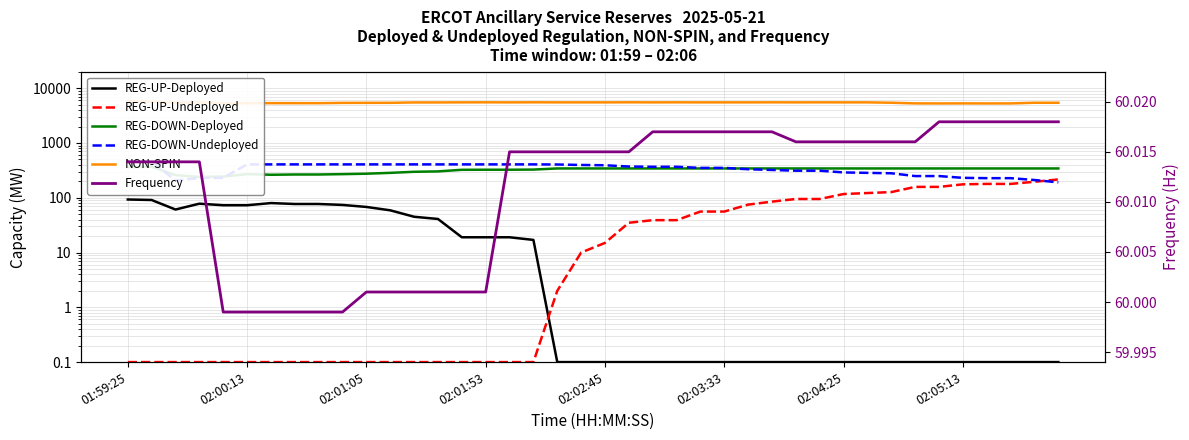

Where does the NON-SPIN series first go above 5517?

01:59:25